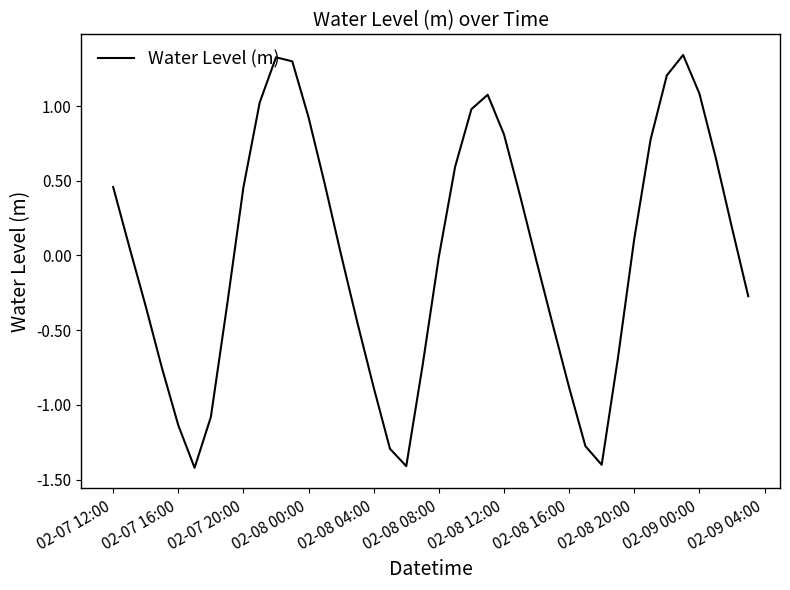

What is the minimum value shown in the chart?

-1.4